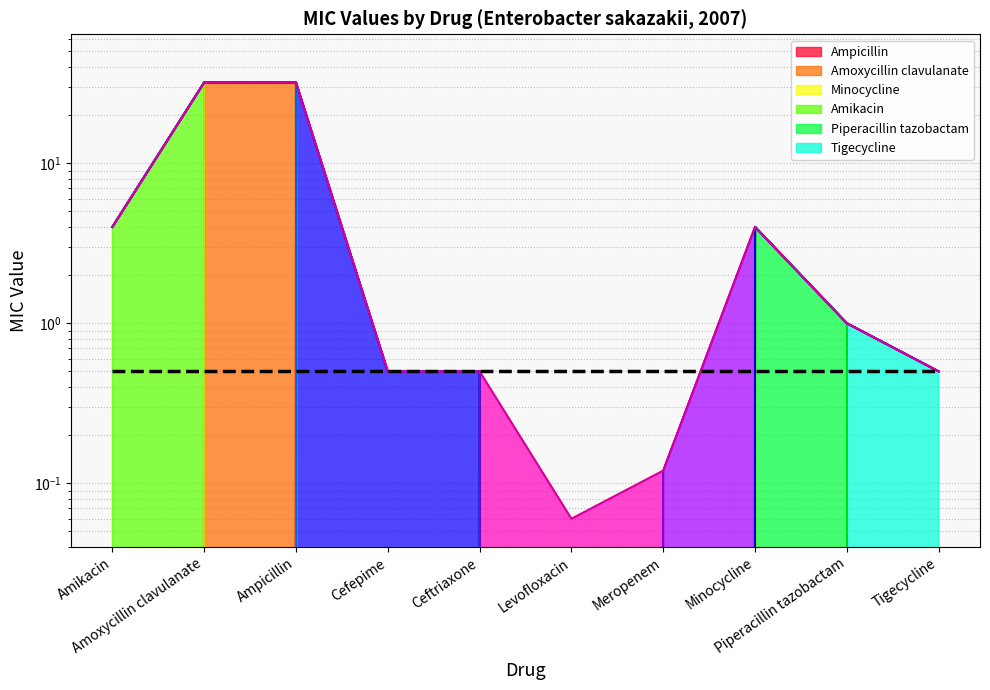

Reading left to right, transcribe all the data shown in this chart.

4.0	32.0	32.0	0.5	0.5	0.1	0.1	4.0	1.0	0.5